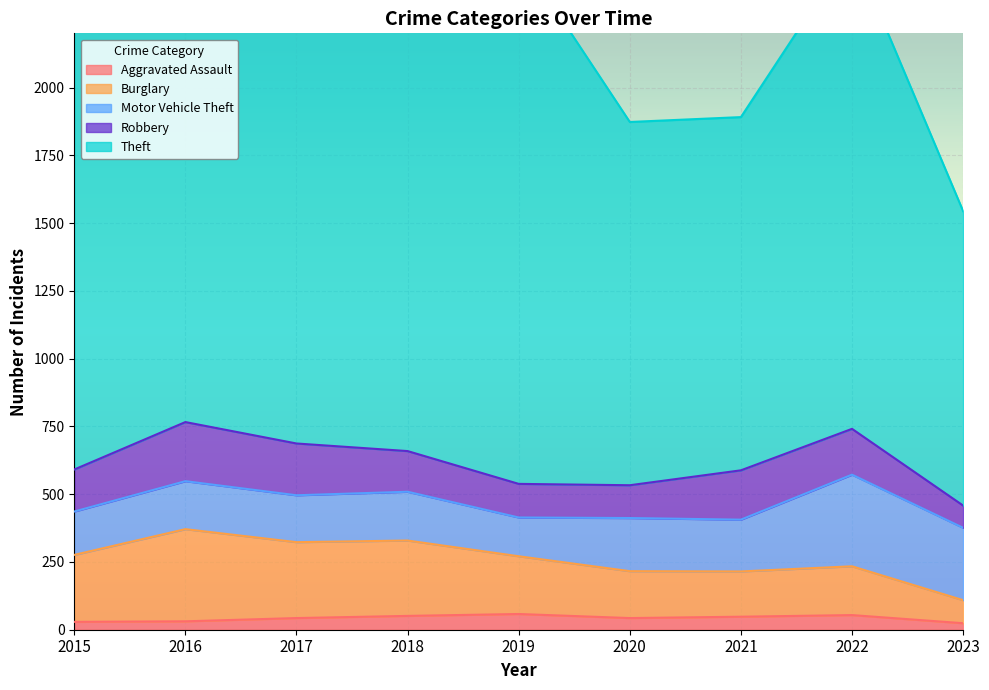

How many intersections are there between Burglary and Robbery?

2